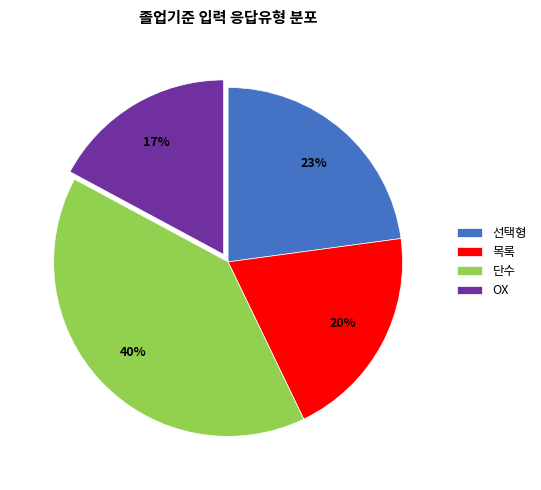

Combined, do 선택형 and OX account for over 50%?

No